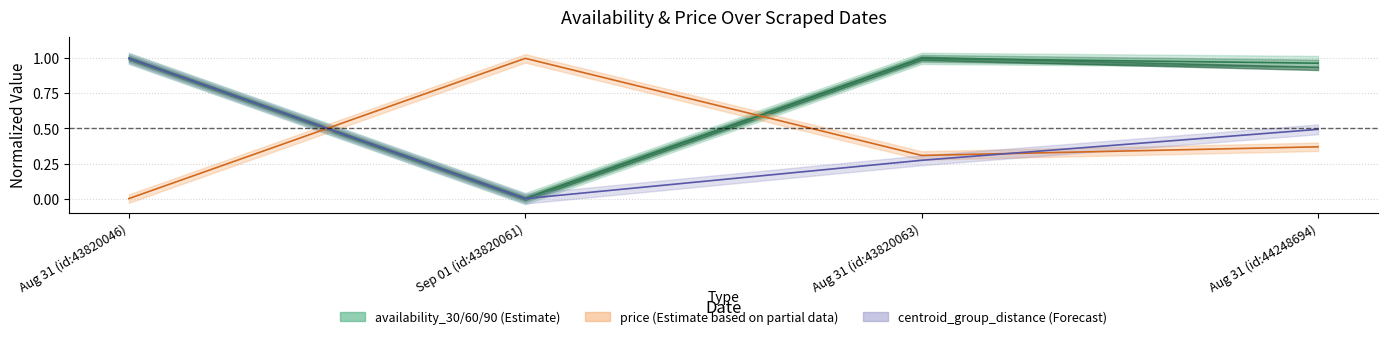

True or false: availability_30 and centroid_group_distance intersect in this chart.

False